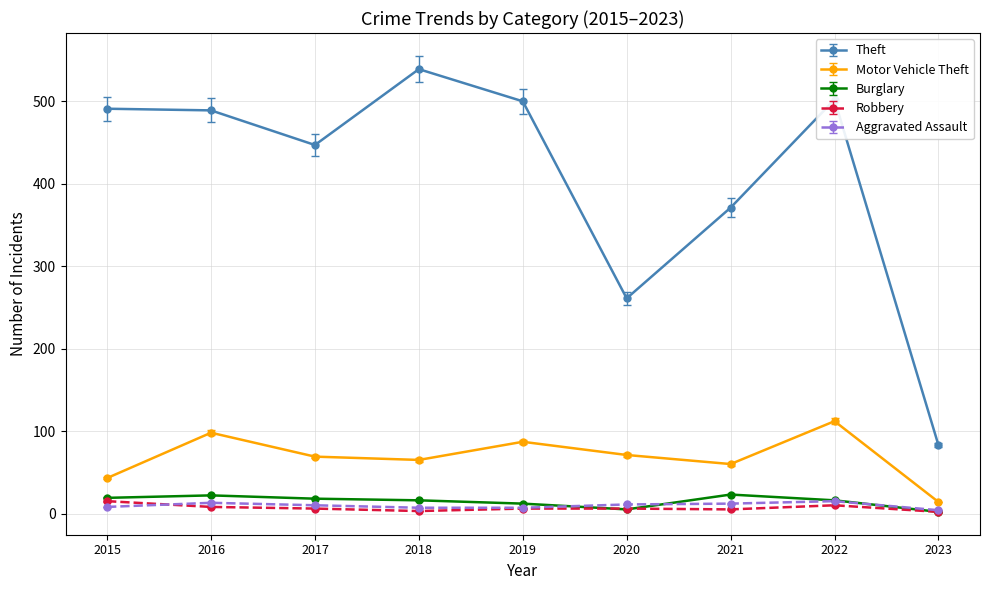

In Theft, how many points are lower than both neighbors (excluding endpoints)?

2